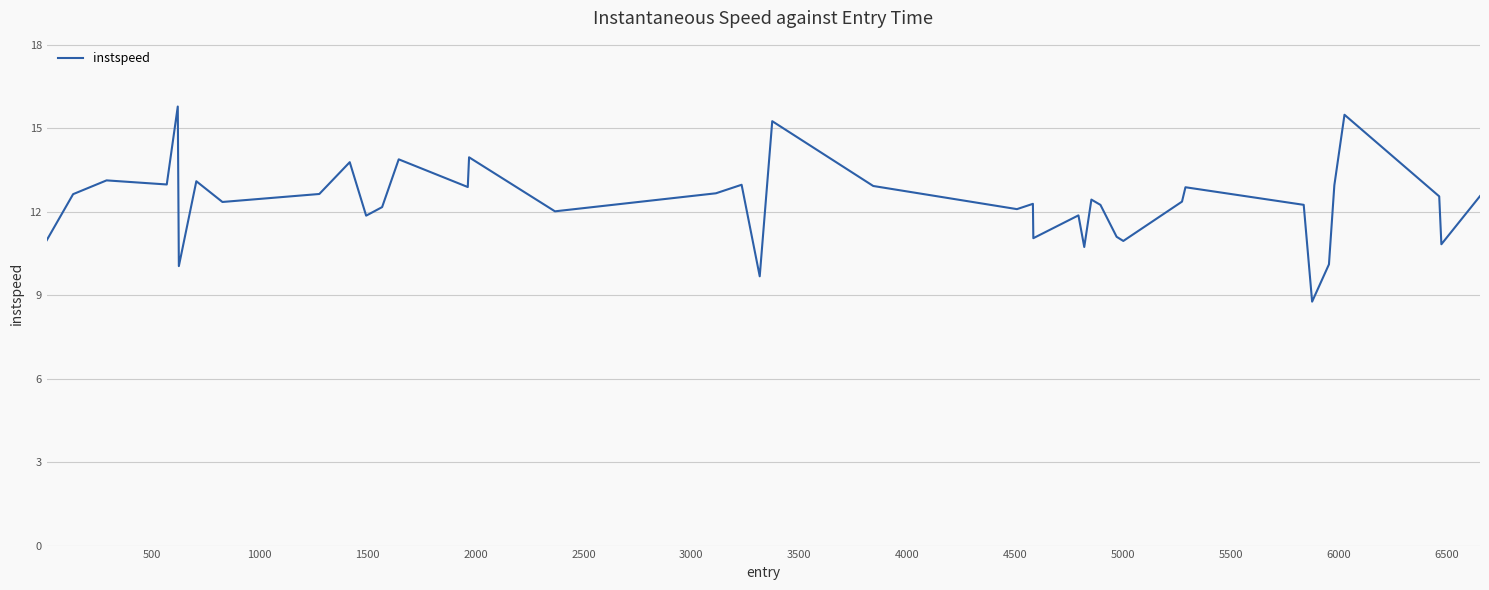

What is the minimum value shown in the chart?

8.8